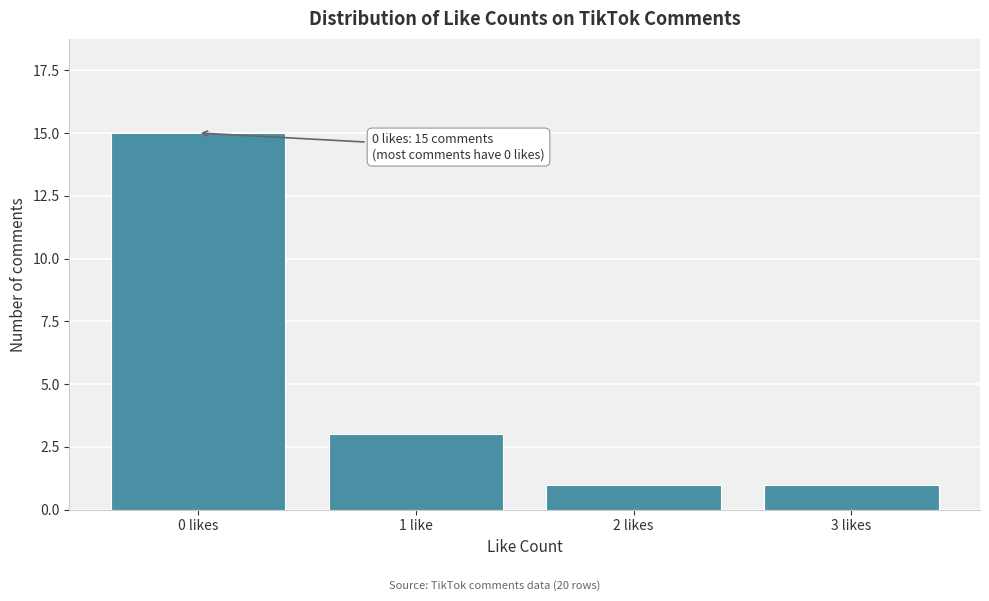

Reading left to right, what are all the values shown in this chart?

15	3	1	1